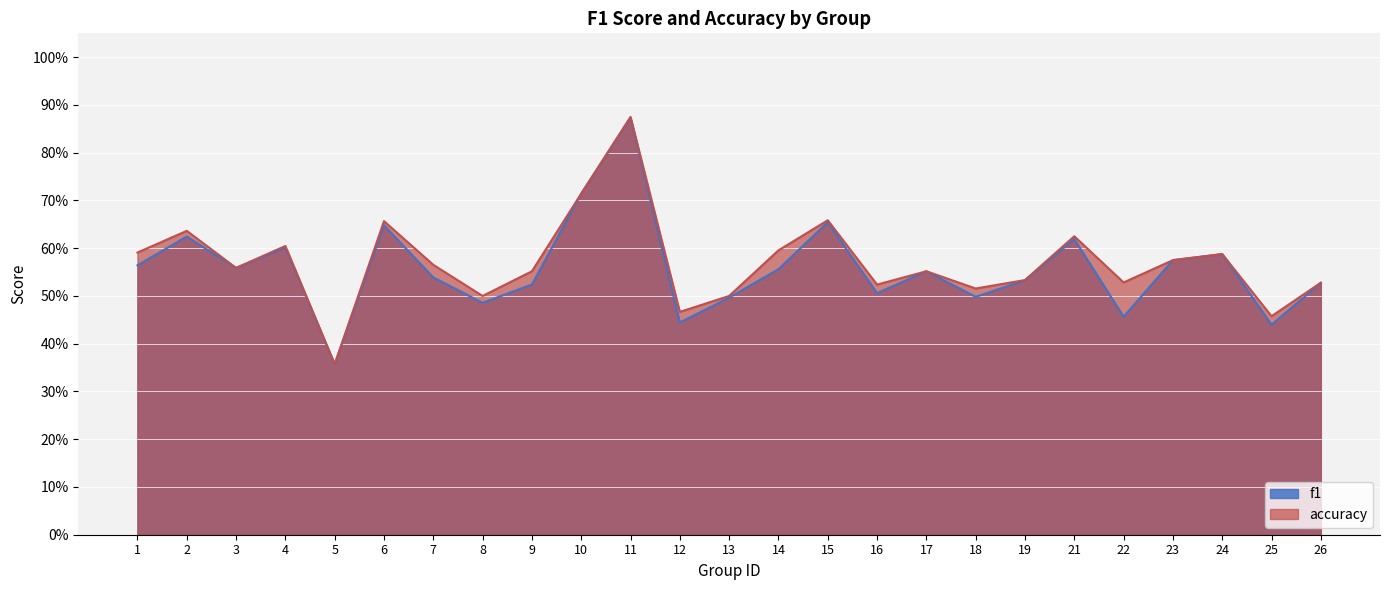

Does the chart display data point markers on the line(s)?

No